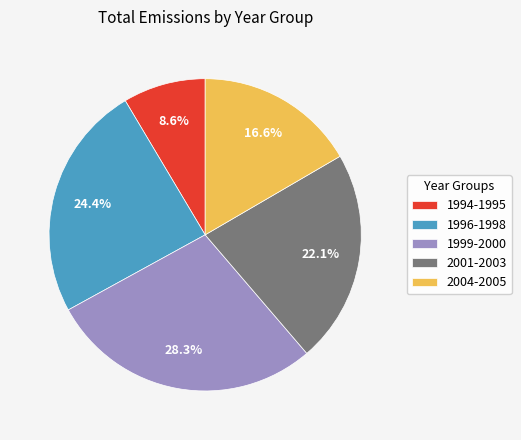

Between 2001-2003 and 2004-2005, which is larger?

2001-2003